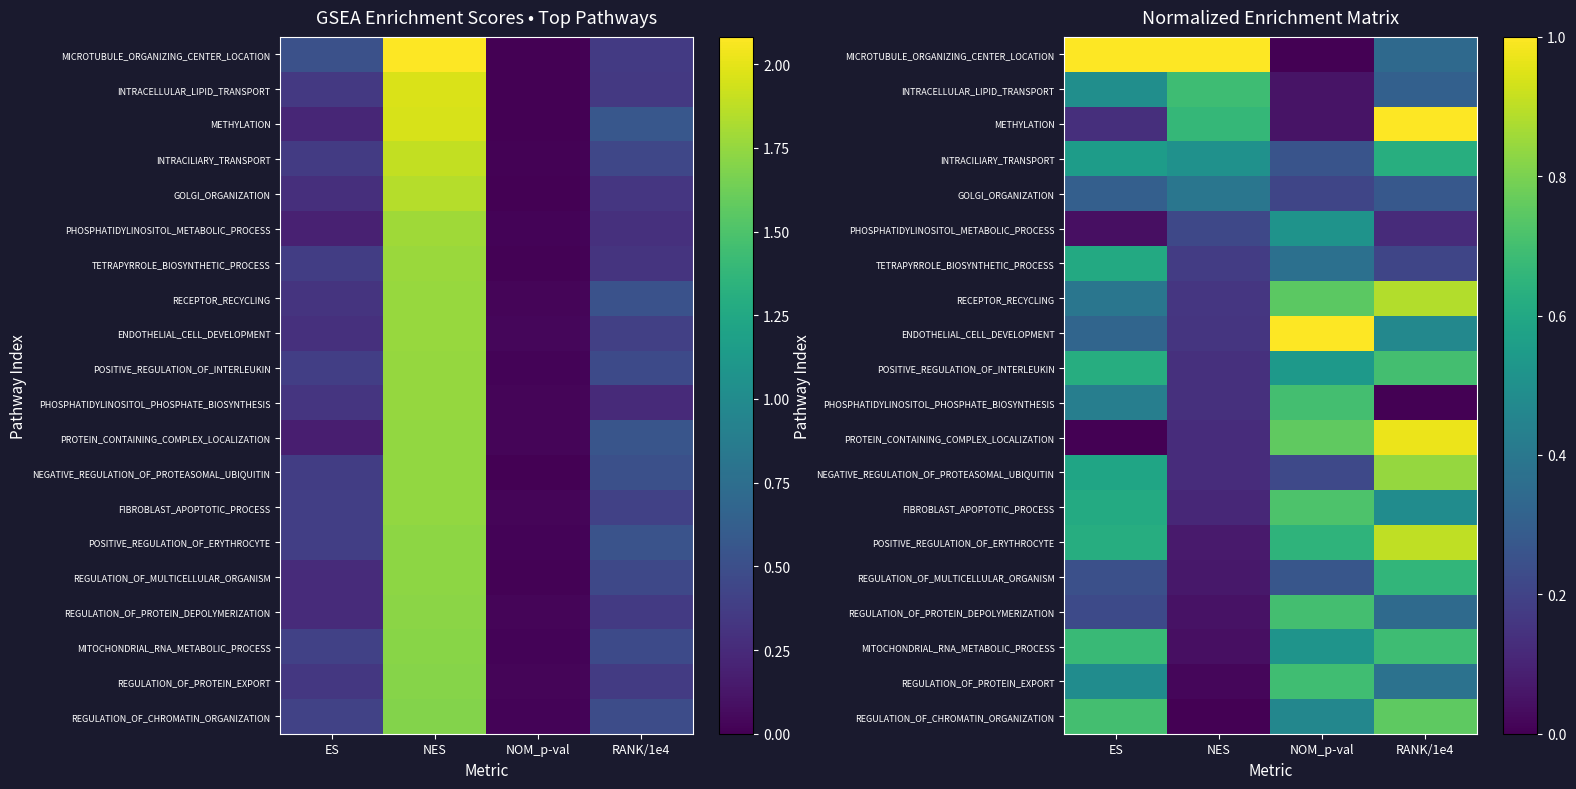

At which label is MICROTUBULE_ORGANIZING_CENTER_LOCATION closest to 0?

NOM_p-val